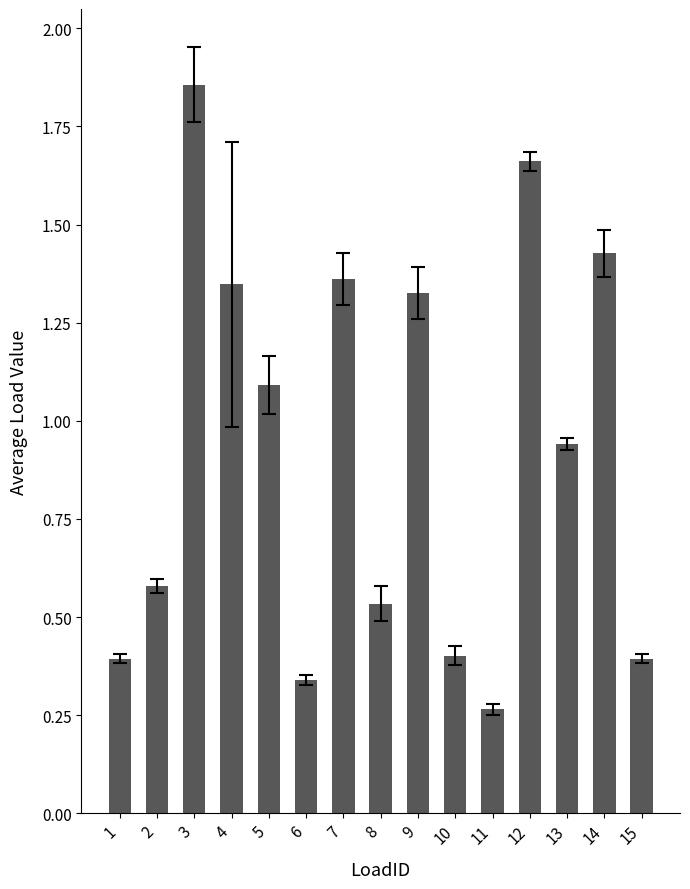

Is it true that the value at 8 is 1.0?

False